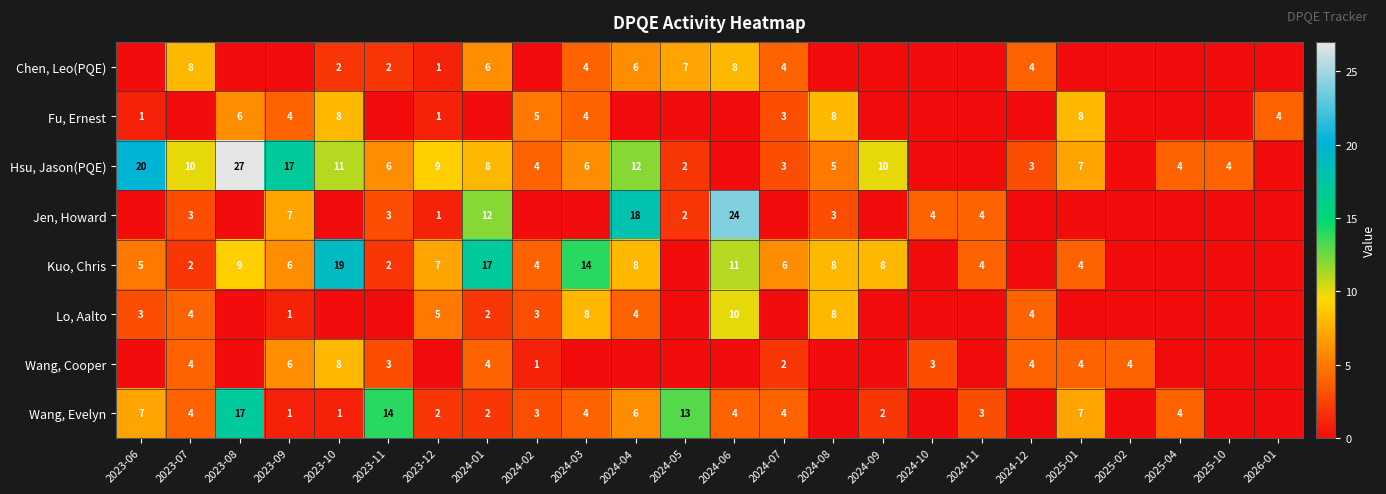

What is the sum of the Fu, Ernest values at 2024-02 and 2023-08?

11